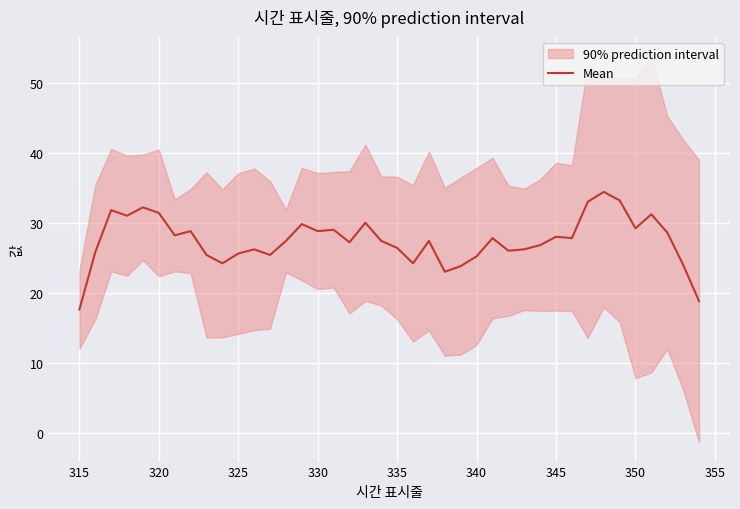

Does the chart display data point markers on the line(s)?

No